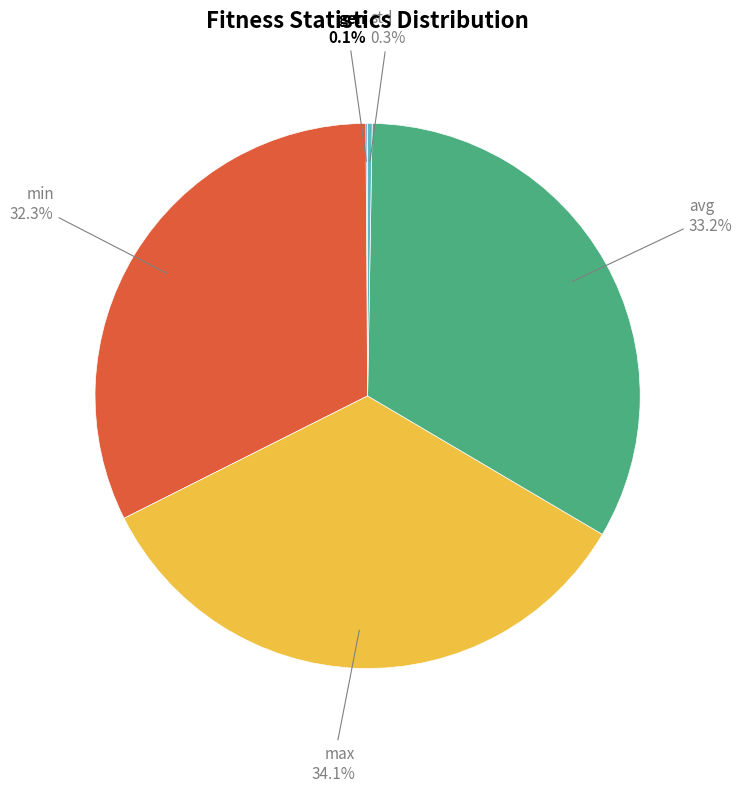

To the nearest percent, what is the average slice percentage?

20%